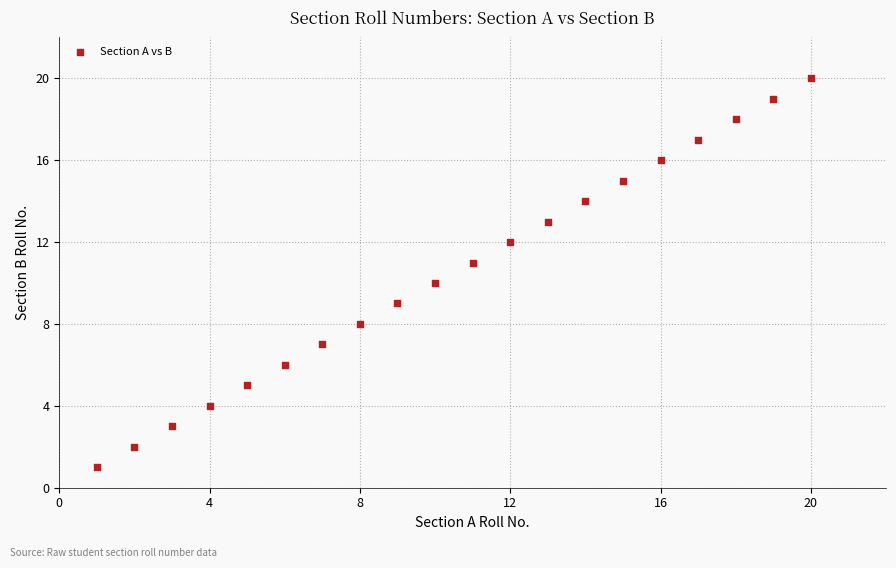

What is the range of Y values (max minus min)?

19